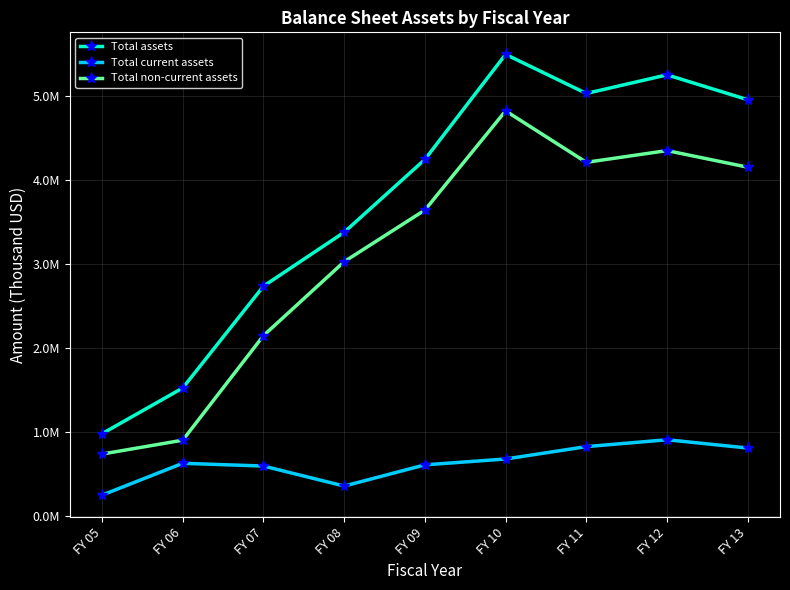

Which series has the largest range (max minus min)?

Total assets